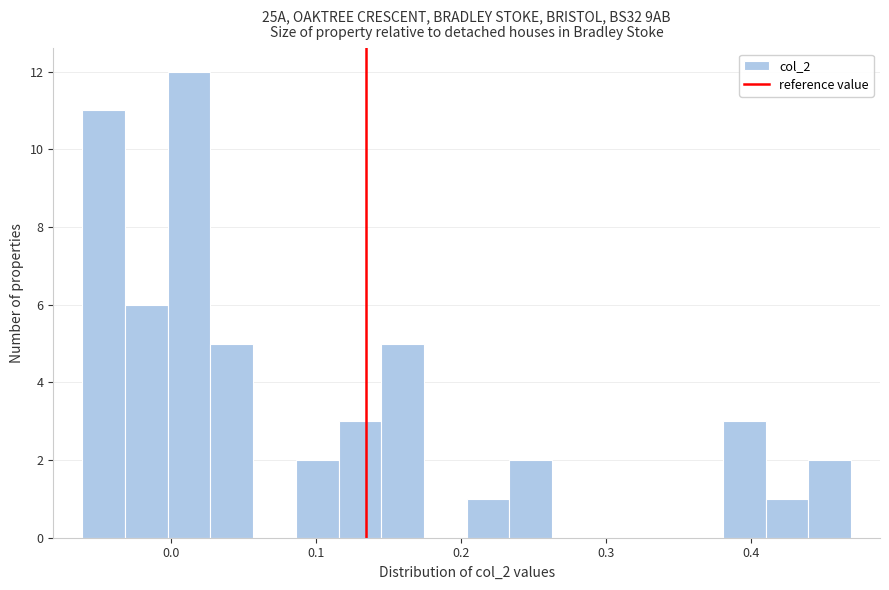

Around what value on the x-axis is the tallest bar? Give the approximate position of its centre, as read against the axis.

0.01